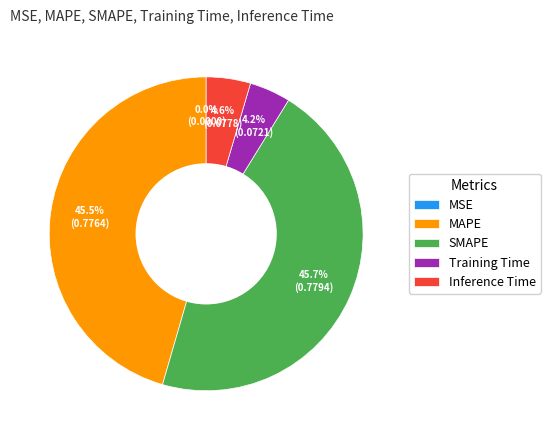

Is it true that Inference Time is 5% of the pie?

True